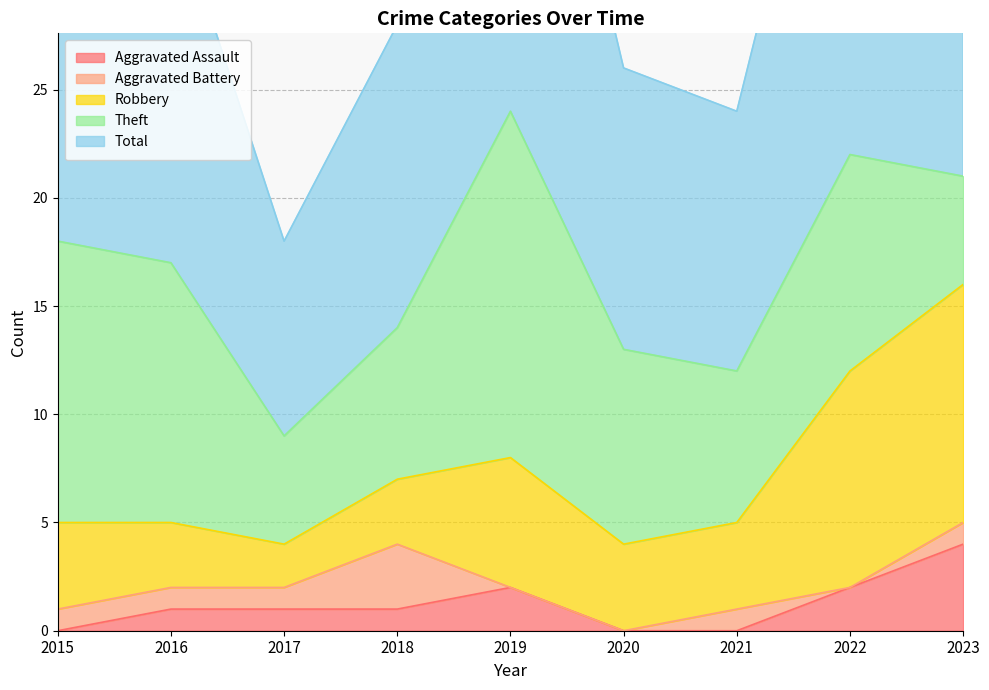

Which series has the largest total across all categories?

Total